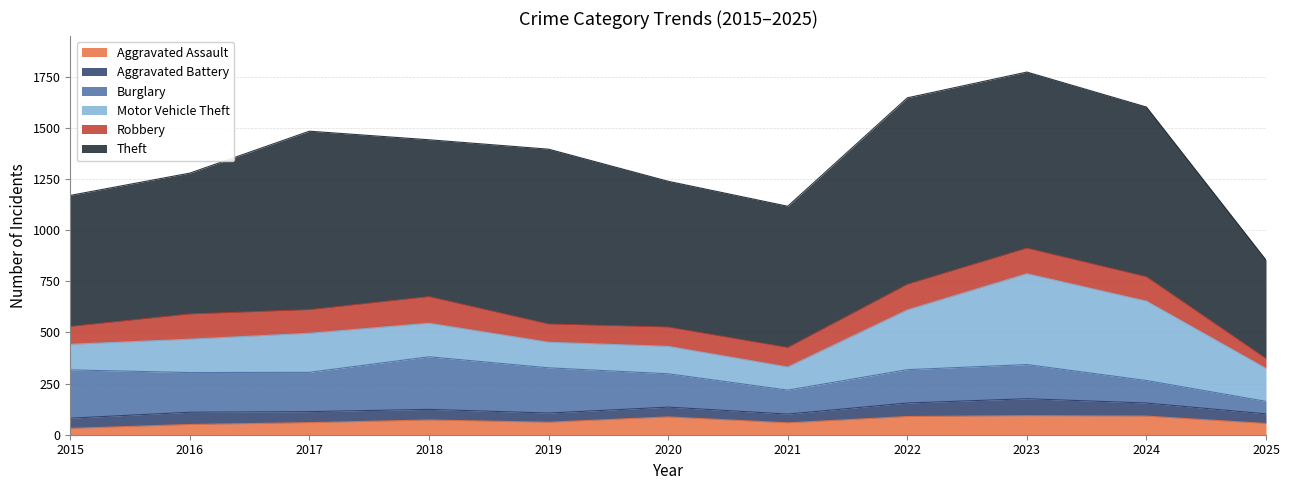

Reading right to left, list all the values displayed in this chart.

Aggravated Assault: 2025=55	2024=91	2023=93	2022=89	2021=58	2020=87	2019=61	2018=72	2017=59	2016=50	2015=31
Aggravated Battery: 2025=47	2024=64	2023=83	2022=66	2021=43	2020=48	2019=45	2018=52	2017=54	2016=60	2015=50
Burglary: 2025=61	2024=110	2023=167	2022=163	2021=117	2020=163	2019=221	2018=257	2017=192	2016=194	2015=236
Motor Vehicle Theft: 2025=161	2024=388	2023=444	2022=292	2021=113	2020=134	2019=125	2018=164	2017=191	2016=163	2015=125
Robbery: 2025=48	2024=119	2023=125	2022=125	2021=95	2020=94	2019=89	2018=130	2017=115	2016=123	2015=87
Theft: 2025=482	2024=830	2023=861	2022=912	2021=691	2020=713	2019=855	2018=767	2017=873	2016=689	2015=641